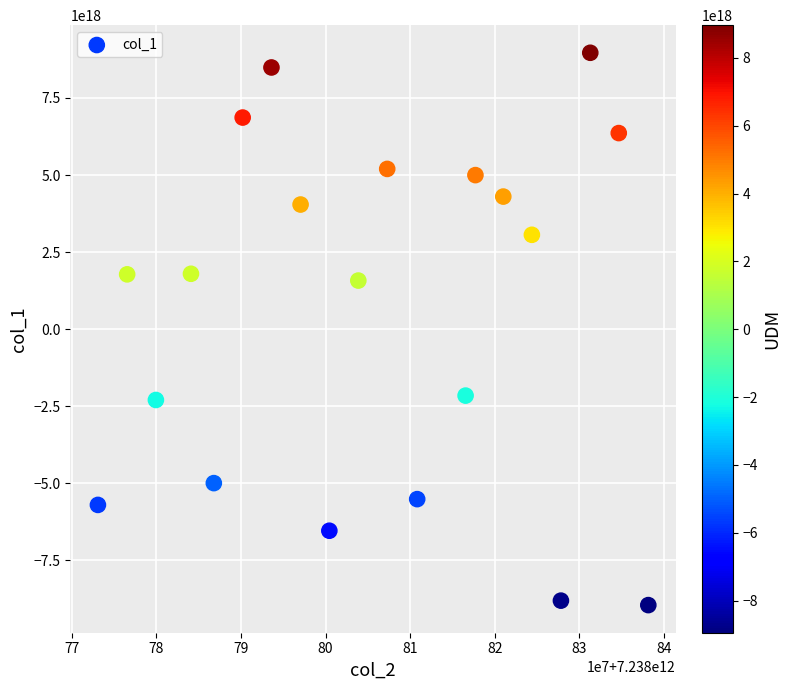

What is the range of X values (max minus min)?

65055162